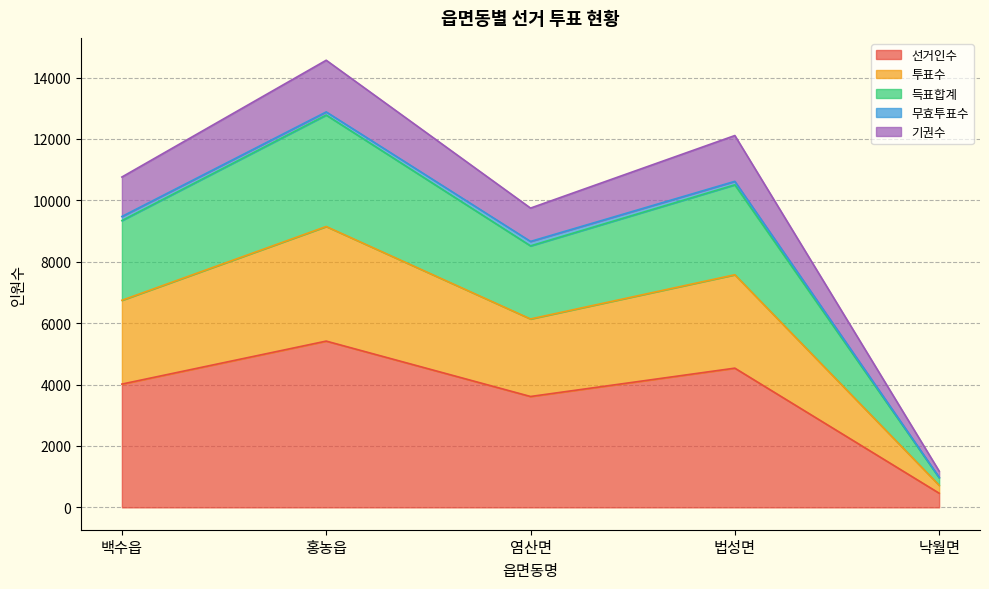

Which category has the lowest value in the 선거인수 series?

낙월면